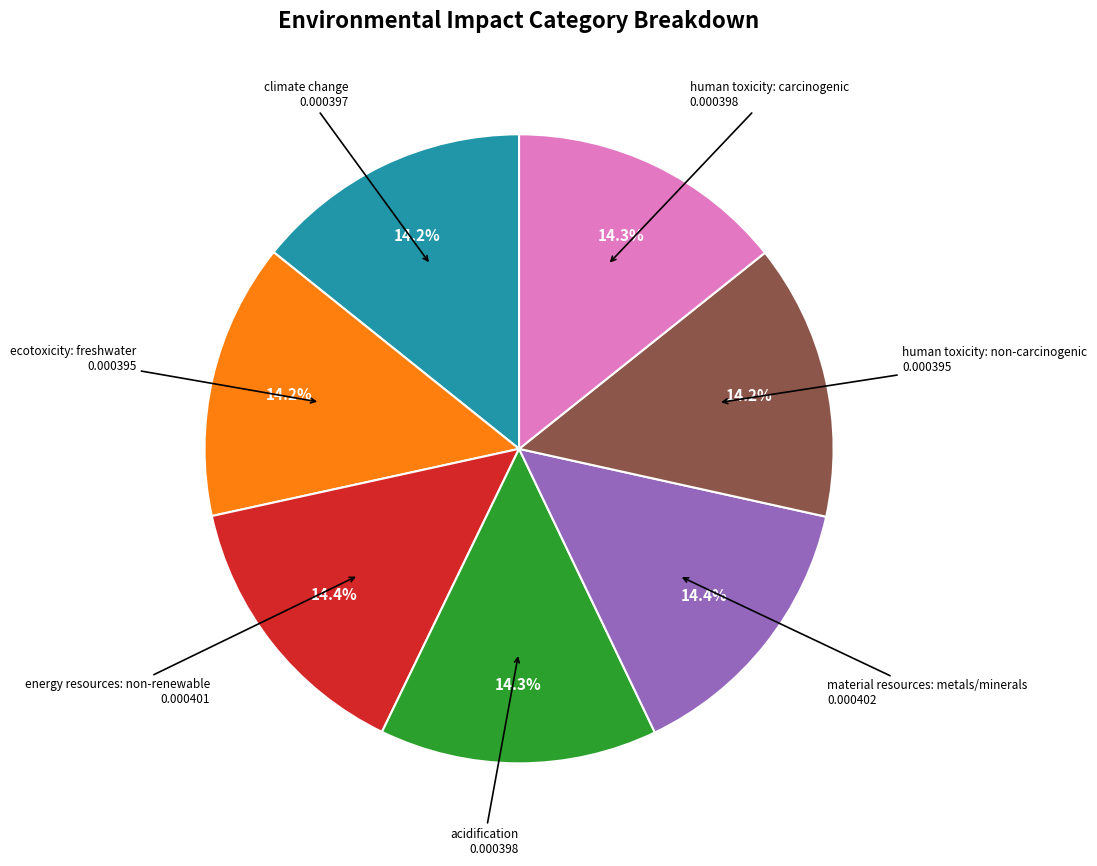

Is there a majority slice in this chart?

No